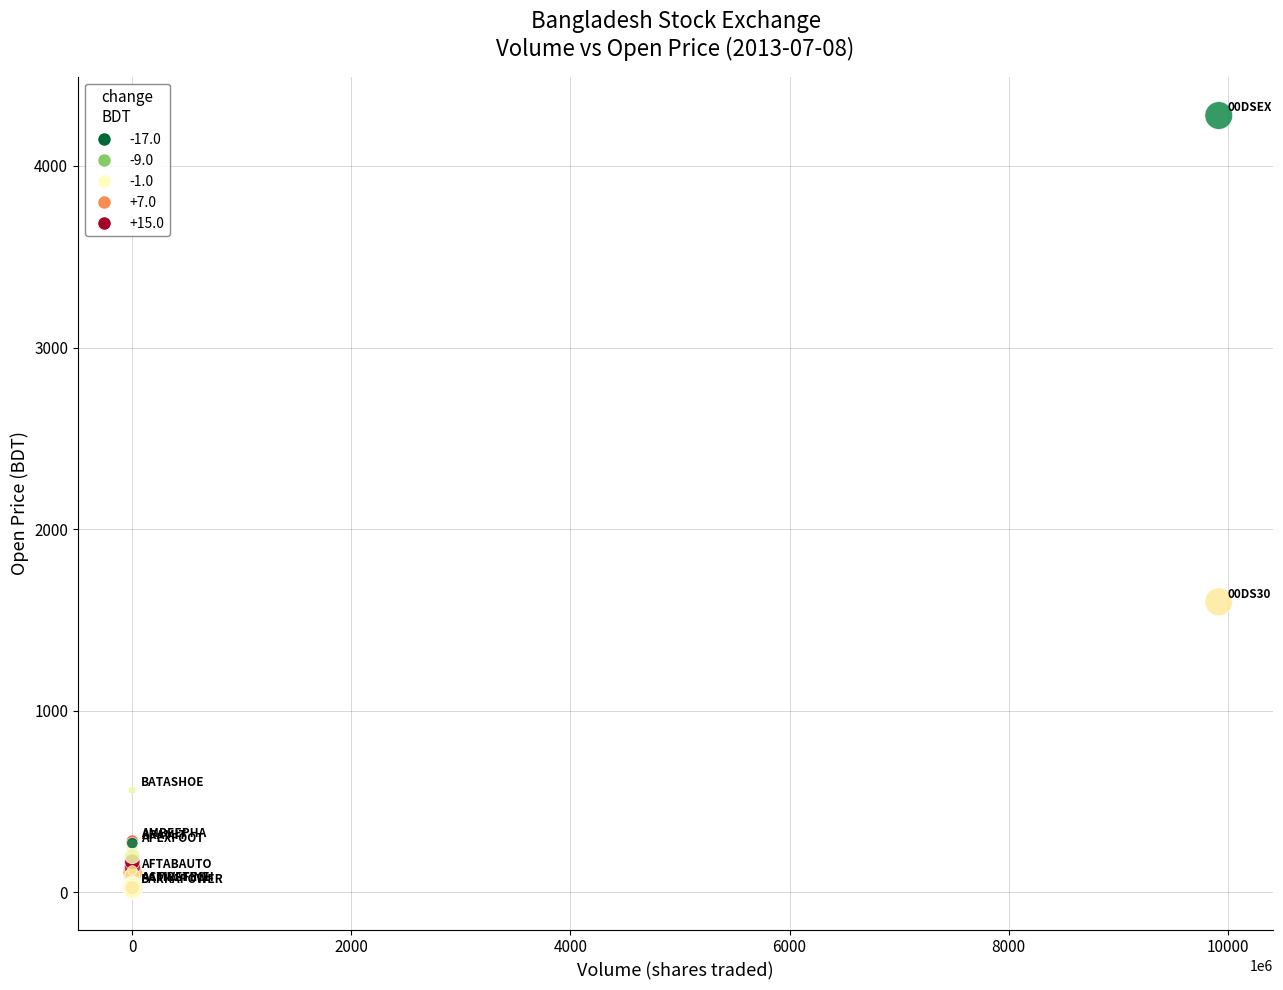

What Y value in the scatter plot is closest to 2142?

1599.2